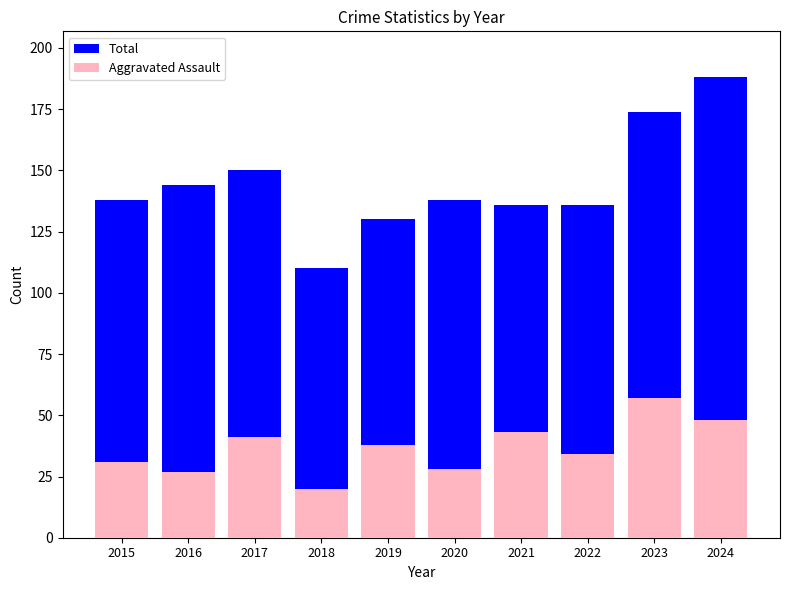

How many groups of bars are there?

10